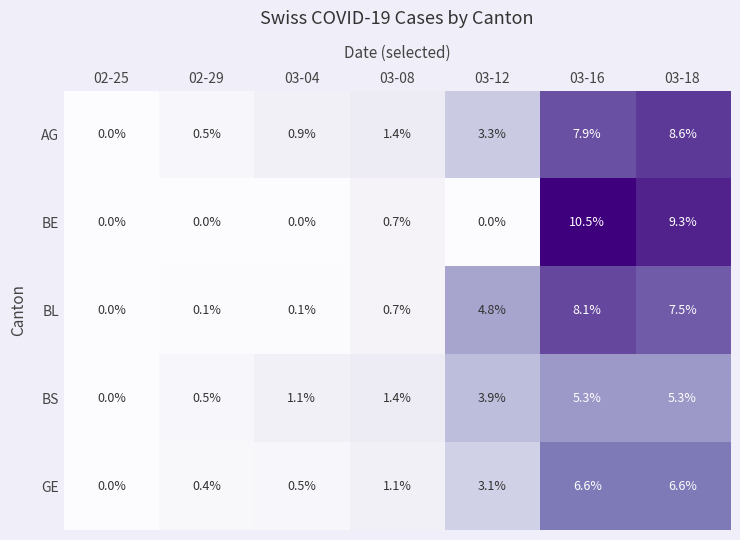

List the series in order of their peak value, highest first.

BE, AG, BL, GE, BS